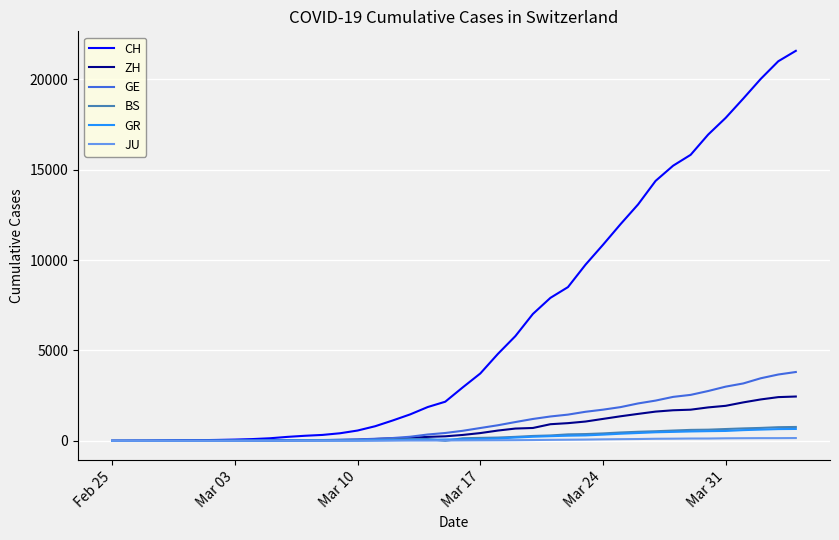

Which series has the largest total across all categories?

CH